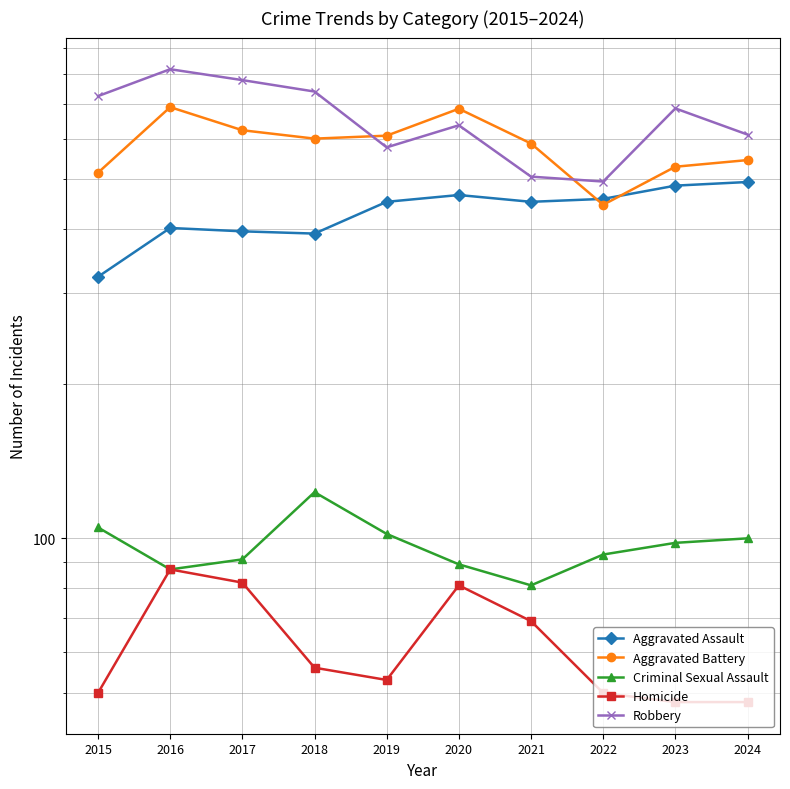

At which label does Aggravated Battery reach its minimum?

2022